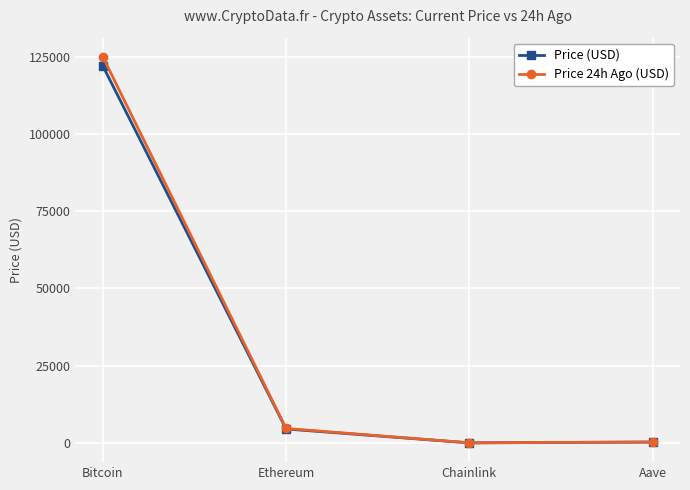

Which series has the widest spread of values?

Price 24h Ago (USD)